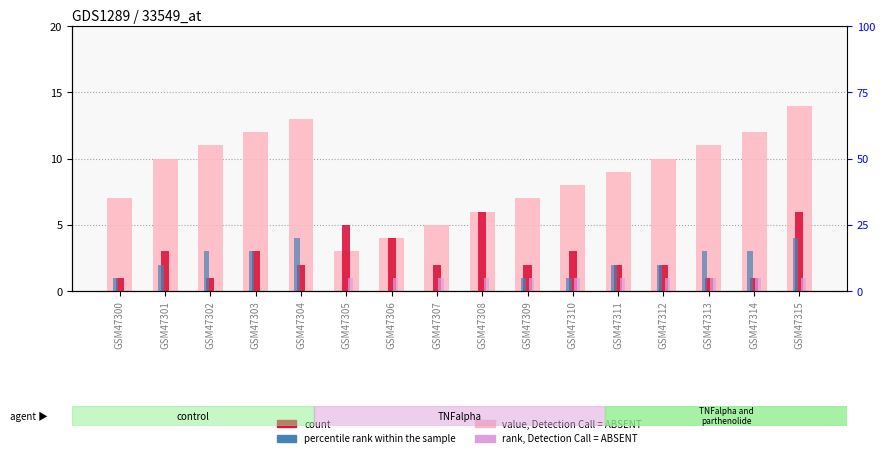

What value does the k series have at GSM47310?

1